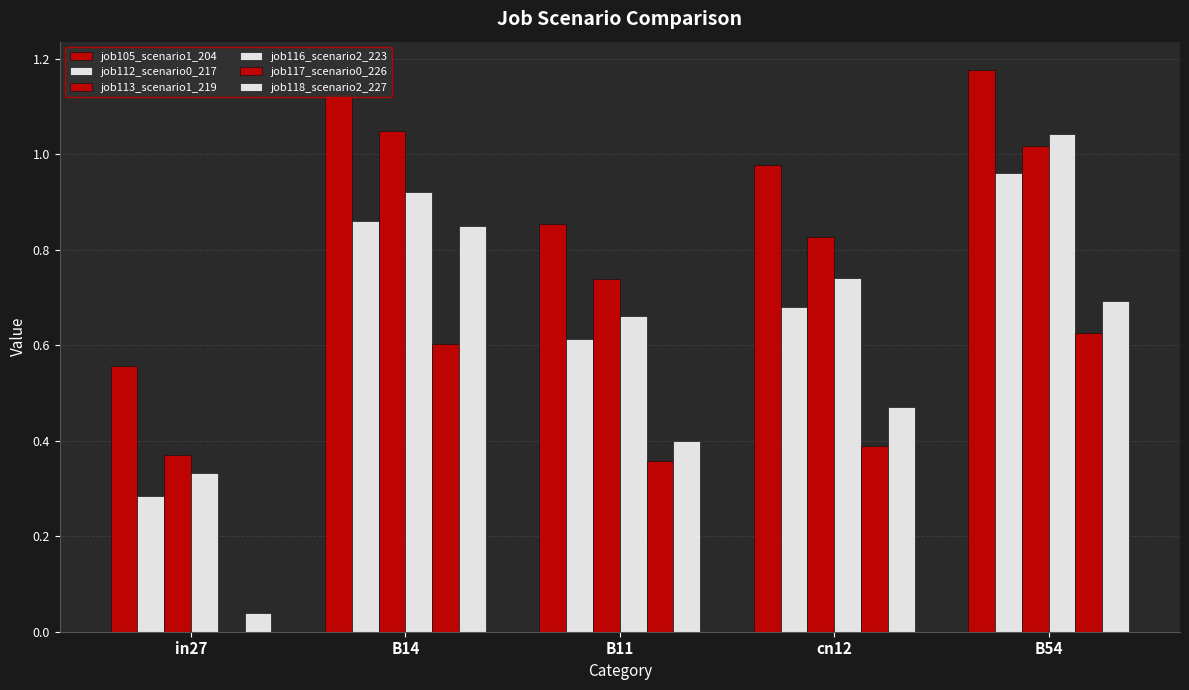

Does the chart contain stacked bars?

No